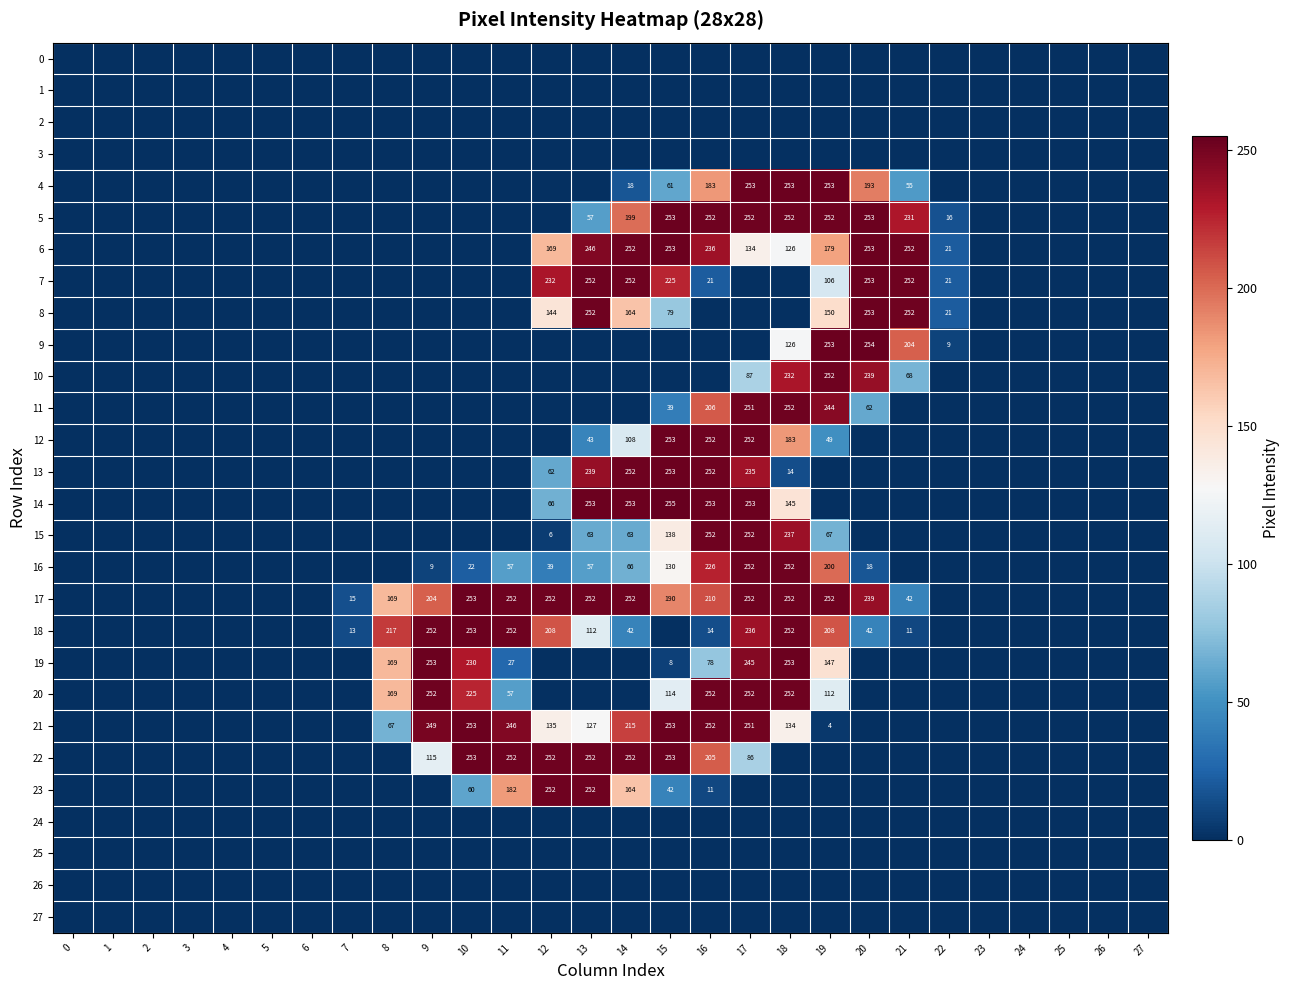

What is the difference between the highest and lowest values at 7?

15